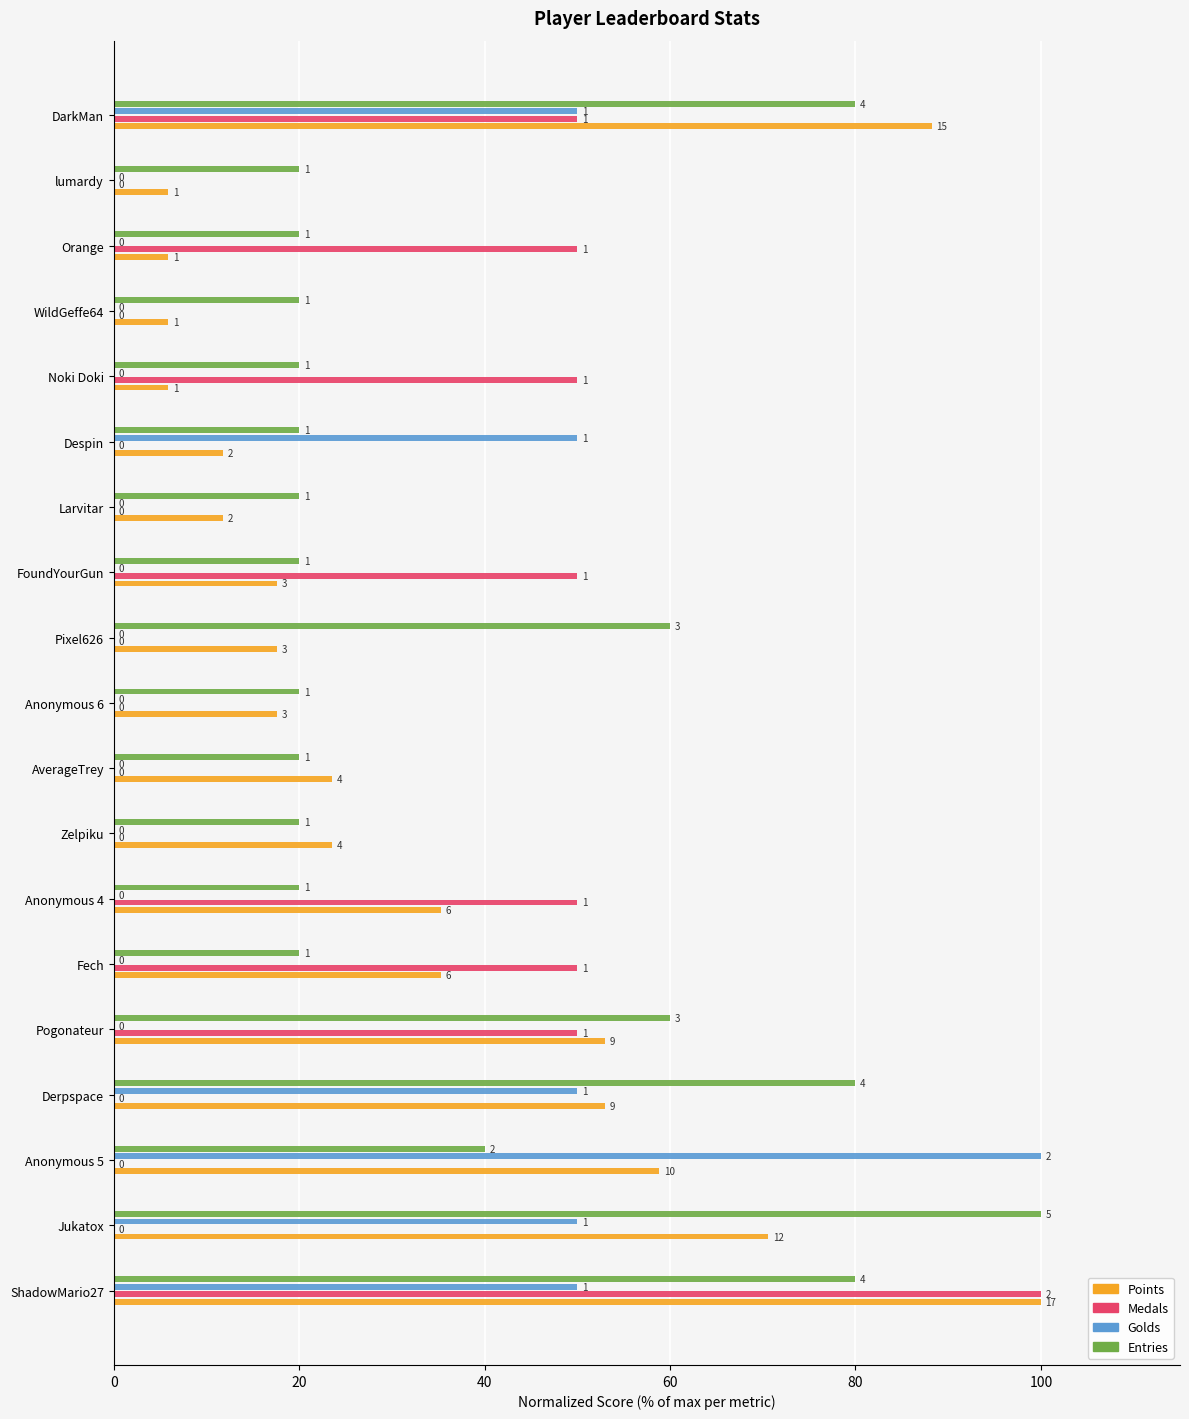

What are all the series names shown in the legend?

Points, Medals, Golds, Entries